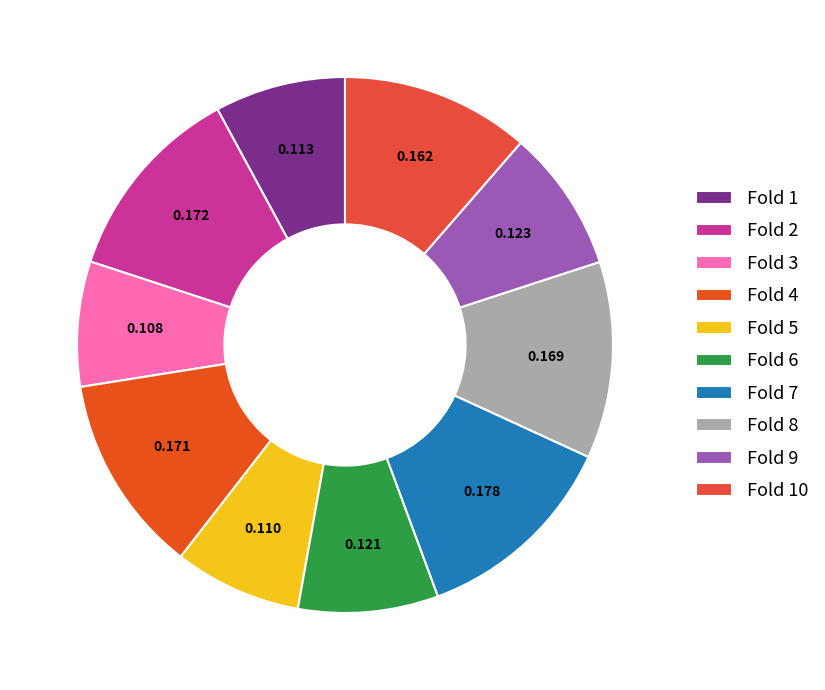

What percentage is the Fold 1 slice, to the nearest percent?

8%